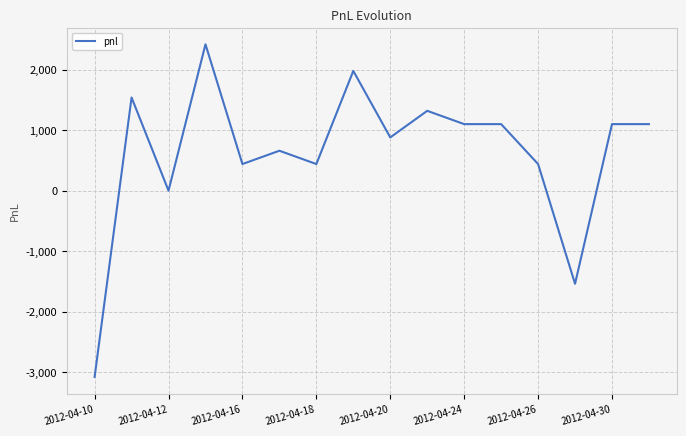

How many values are below 1100?

8